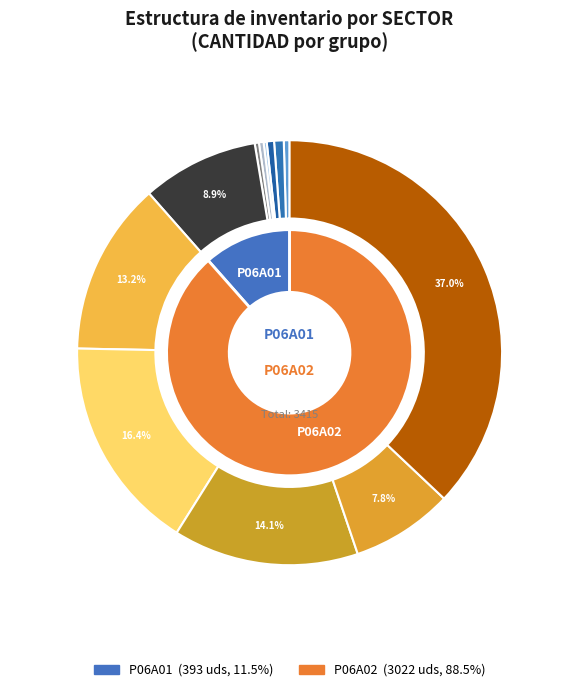

To the nearest percent, what is the combined percentage of P06A02-36mm(2) and P06A02-40mm?

7%